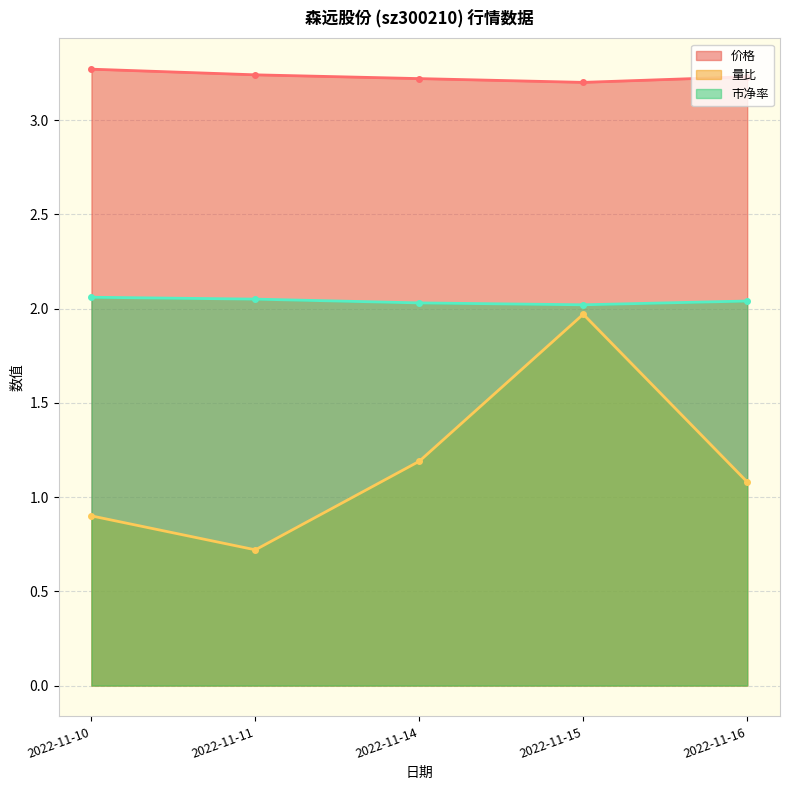

What is the value of the 量比 point at the 4th from the left?

2.0